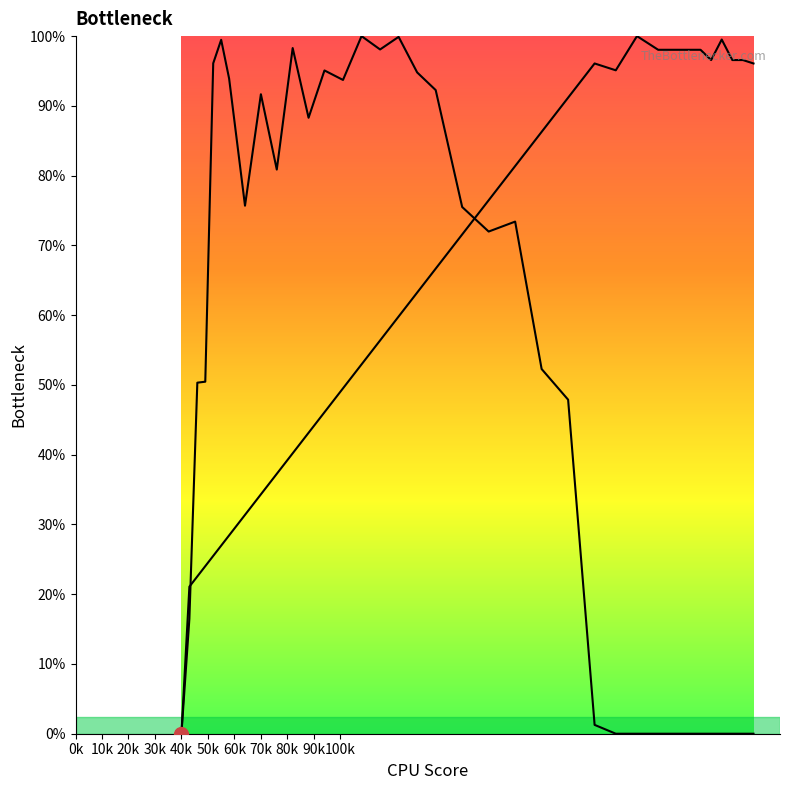

How many intersections are there between col_5 line and col_2 line?

2